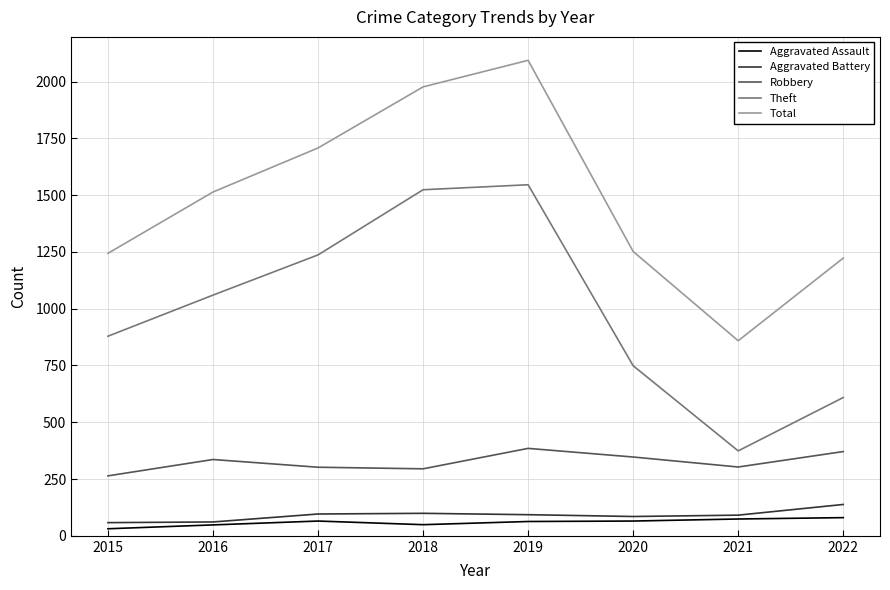

Rank the series by their maximum value, from highest to lowest.

Total, Theft, Robbery, Aggravated Battery, Aggravated Assault